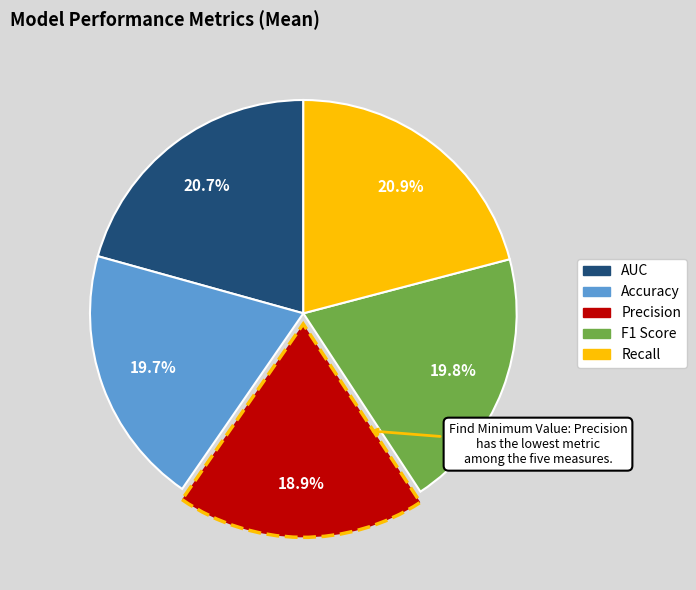

How much of the chart is everything except AUC?

79.3%